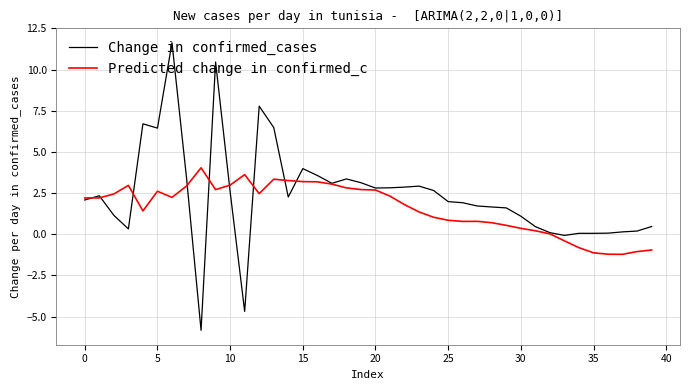

What is the difference between the second highest and second lowest values in the Predicted change in confirmed_c series?

4.8